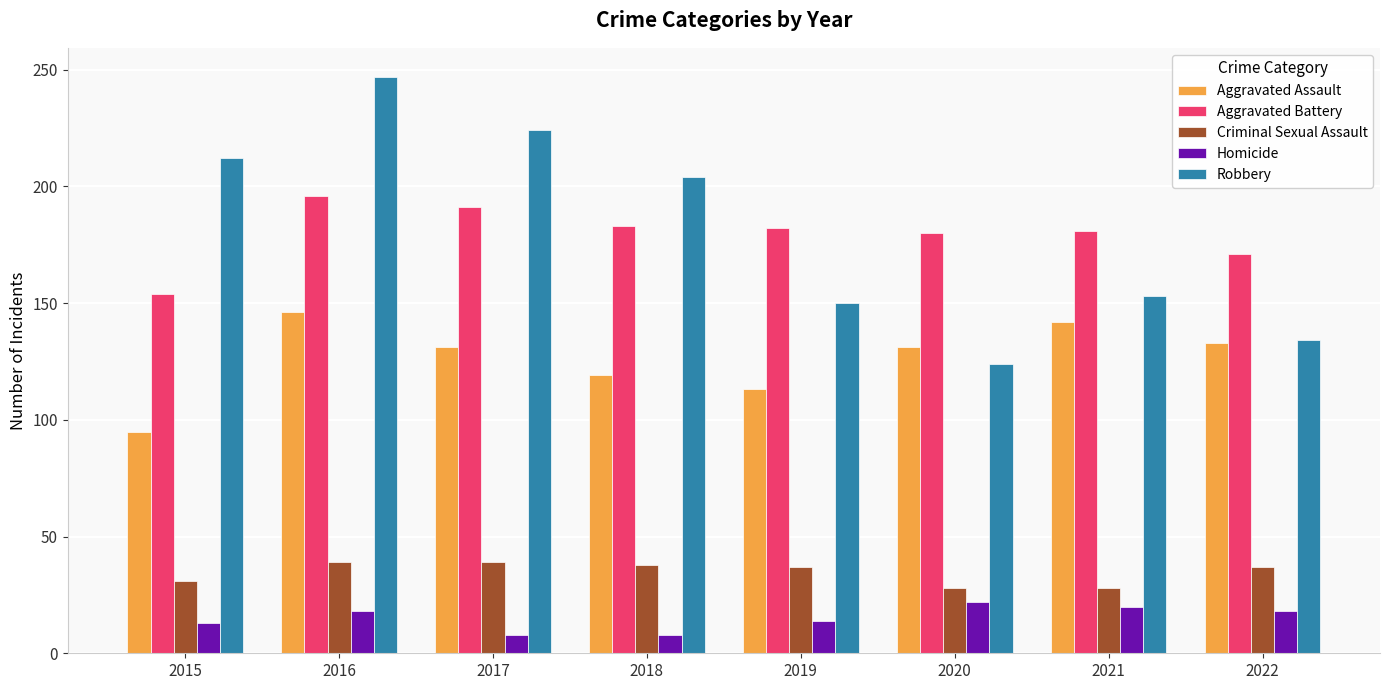

What is the highest value of the Criminal Sexual Assault series?

39